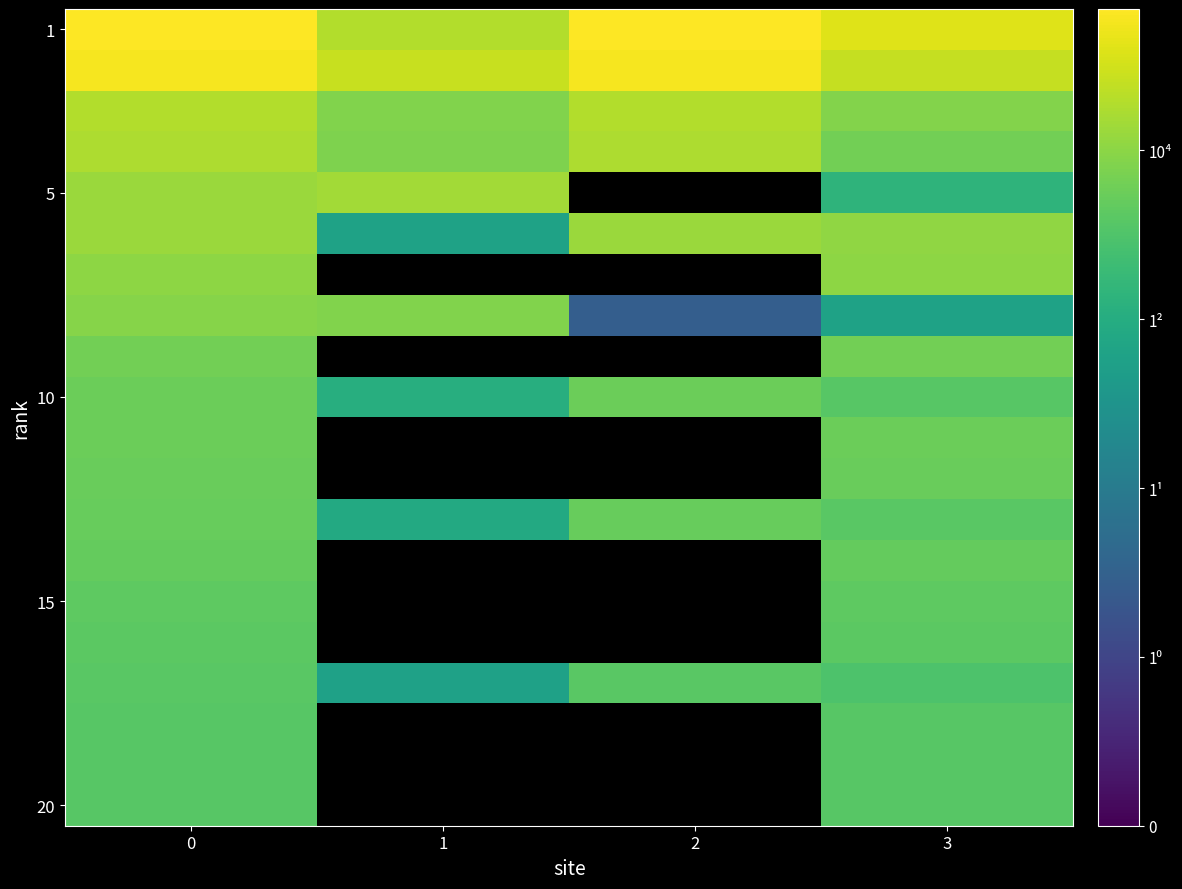

What is the difference between the highest and lowest values at 2?

68824.0